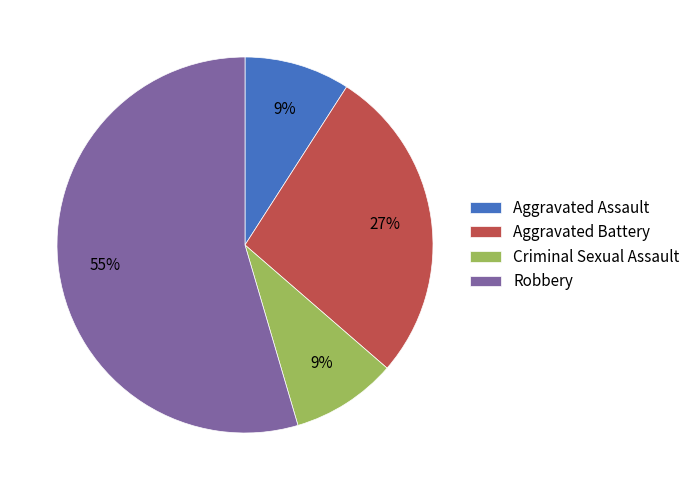

To the nearest percent, what is the average slice percentage?

25%